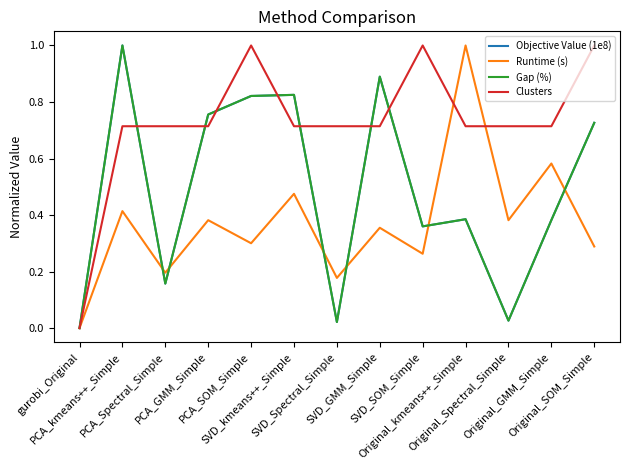

What position from the right is SVD_Spectral_Simple?

7